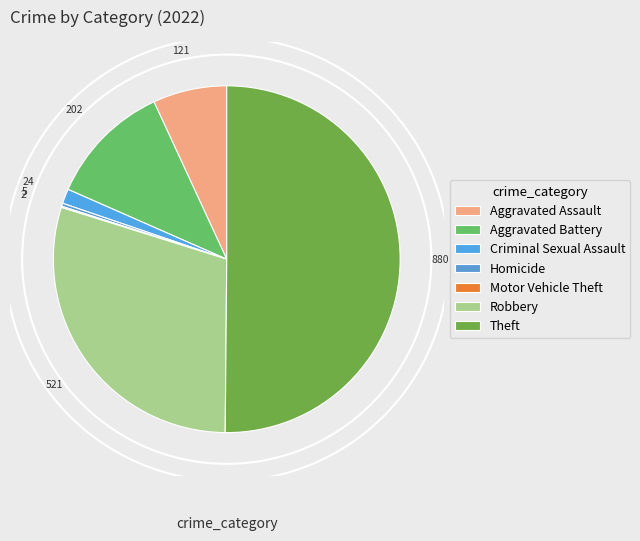

Is there any slice that represents more than half of the pie?

Yes